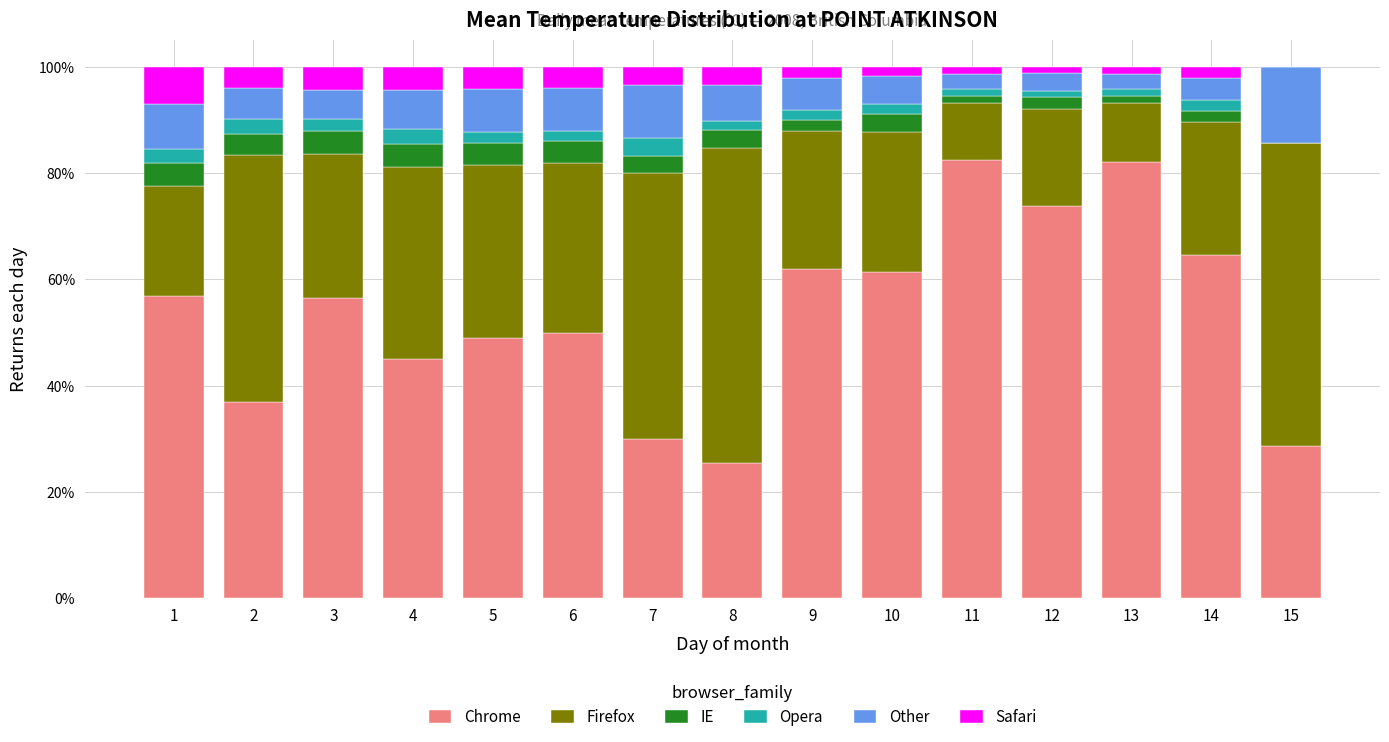

What is the highest value of the Chrome series?

82.4